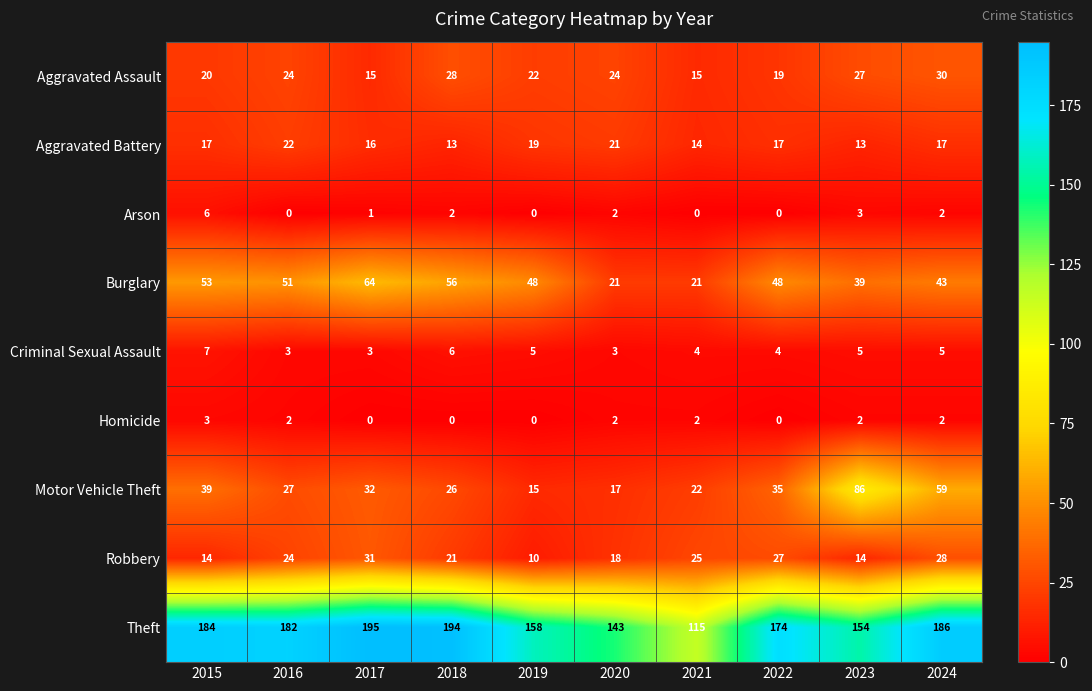

At how many categories does at least one series exceed 21?

10